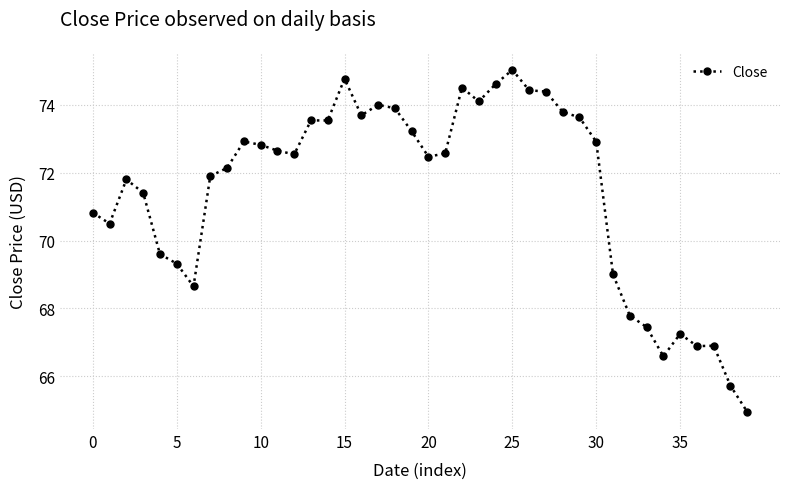

True or false: there are more than 0 points higher than both neighbors.

True